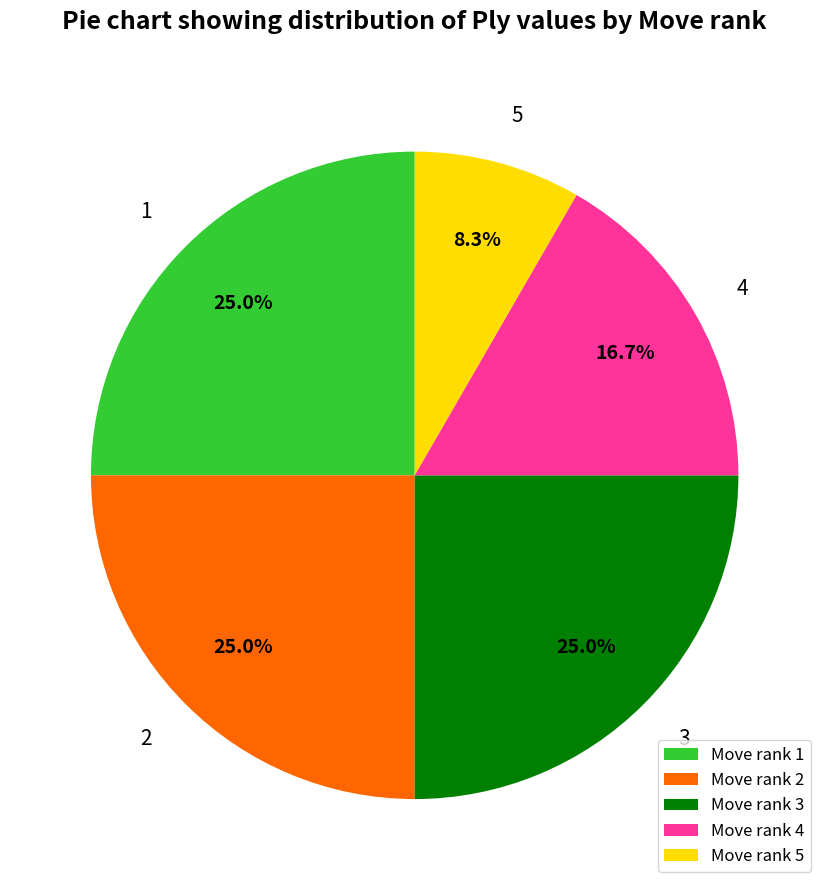

Is there any slice that represents more than half of the pie?

No